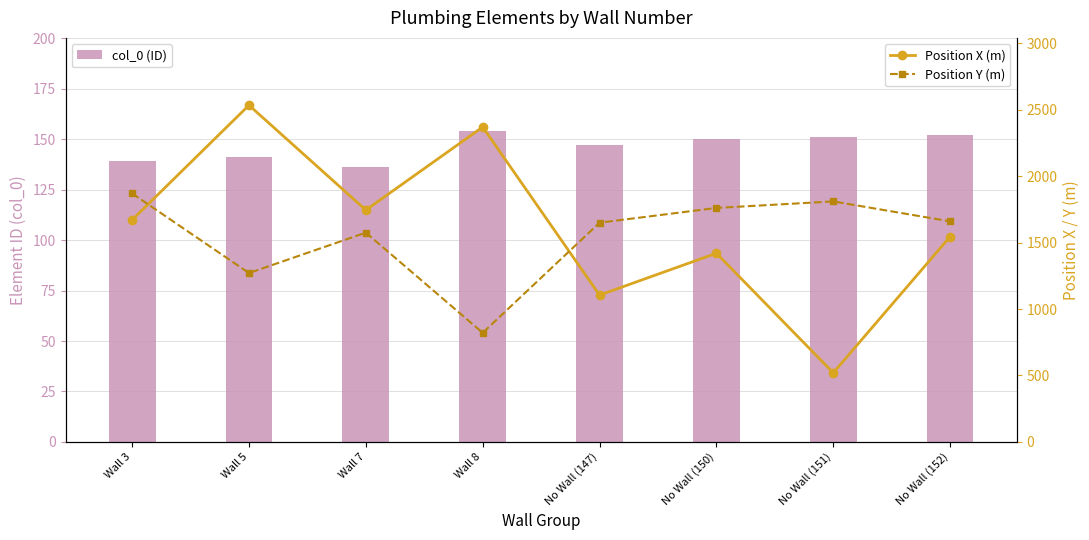

At which category is the sum across all series the highest?

Wall 5